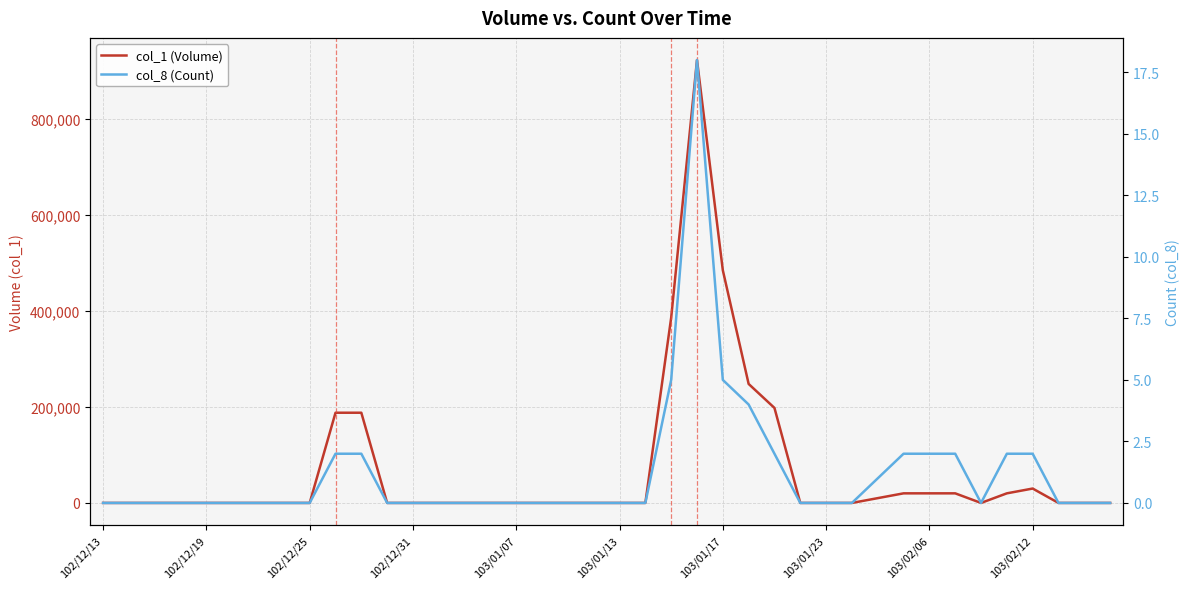

At which category does col_8 (Count) reach its first local valley?

34